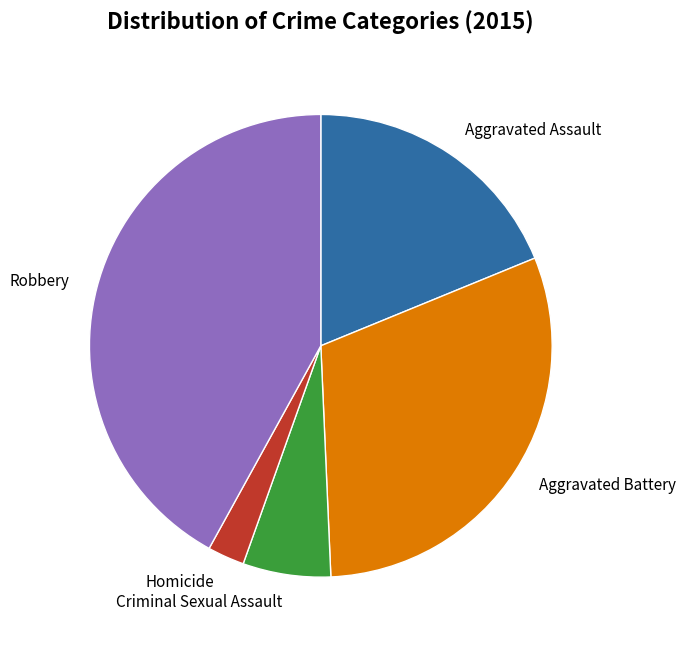

How many segments does this pie chart have?

5